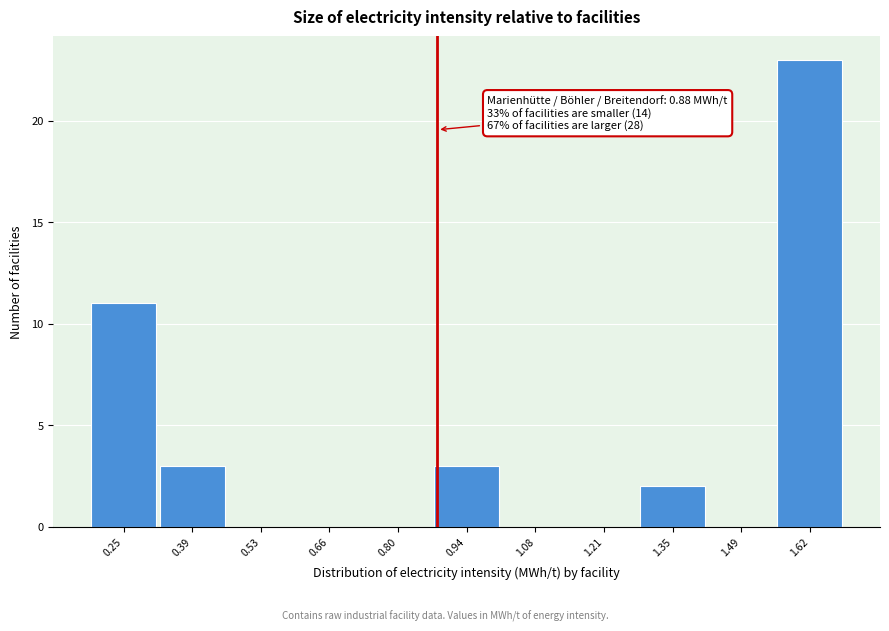

Which range on the x-axis has the tallest bar?

1.56 to 1.70